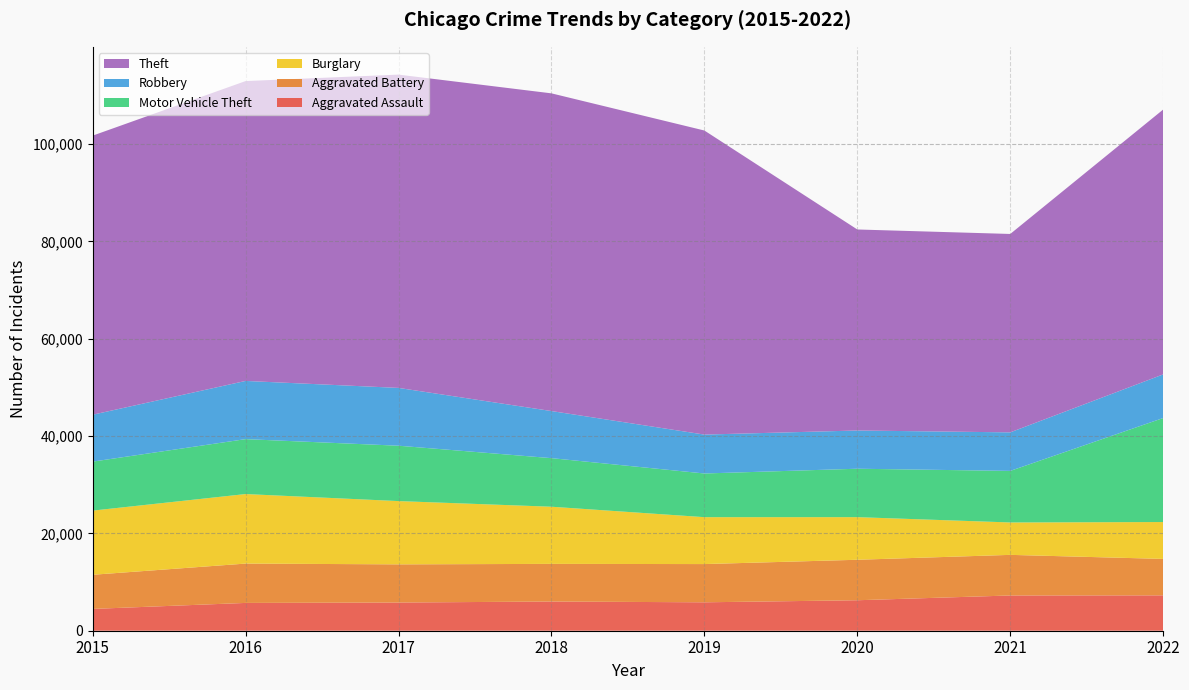

Reading left to right, what are all the values shown in this chart?

Aggravated Assault: 4480	5712	5793	6001	5840	6263	7243	7269
Aggravated Battery: 7018	8085	7845	7734	7857	8319	8346	7489
Burglary: 13184	14289	13001	11746	9639	8756	6658	7575
Motor Vehicle Theft: 10068	11286	11380	9983	8977	9952	10596	21375
Robbery: 9638	11960	11880	9679	7994	7856	7920	8968
Theft: 57350	61618	64381	65285	62484	41308	40771	54425